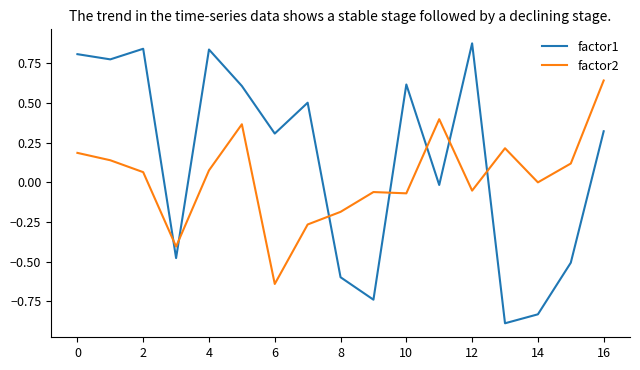

What is the smallest value displayed?

-0.9